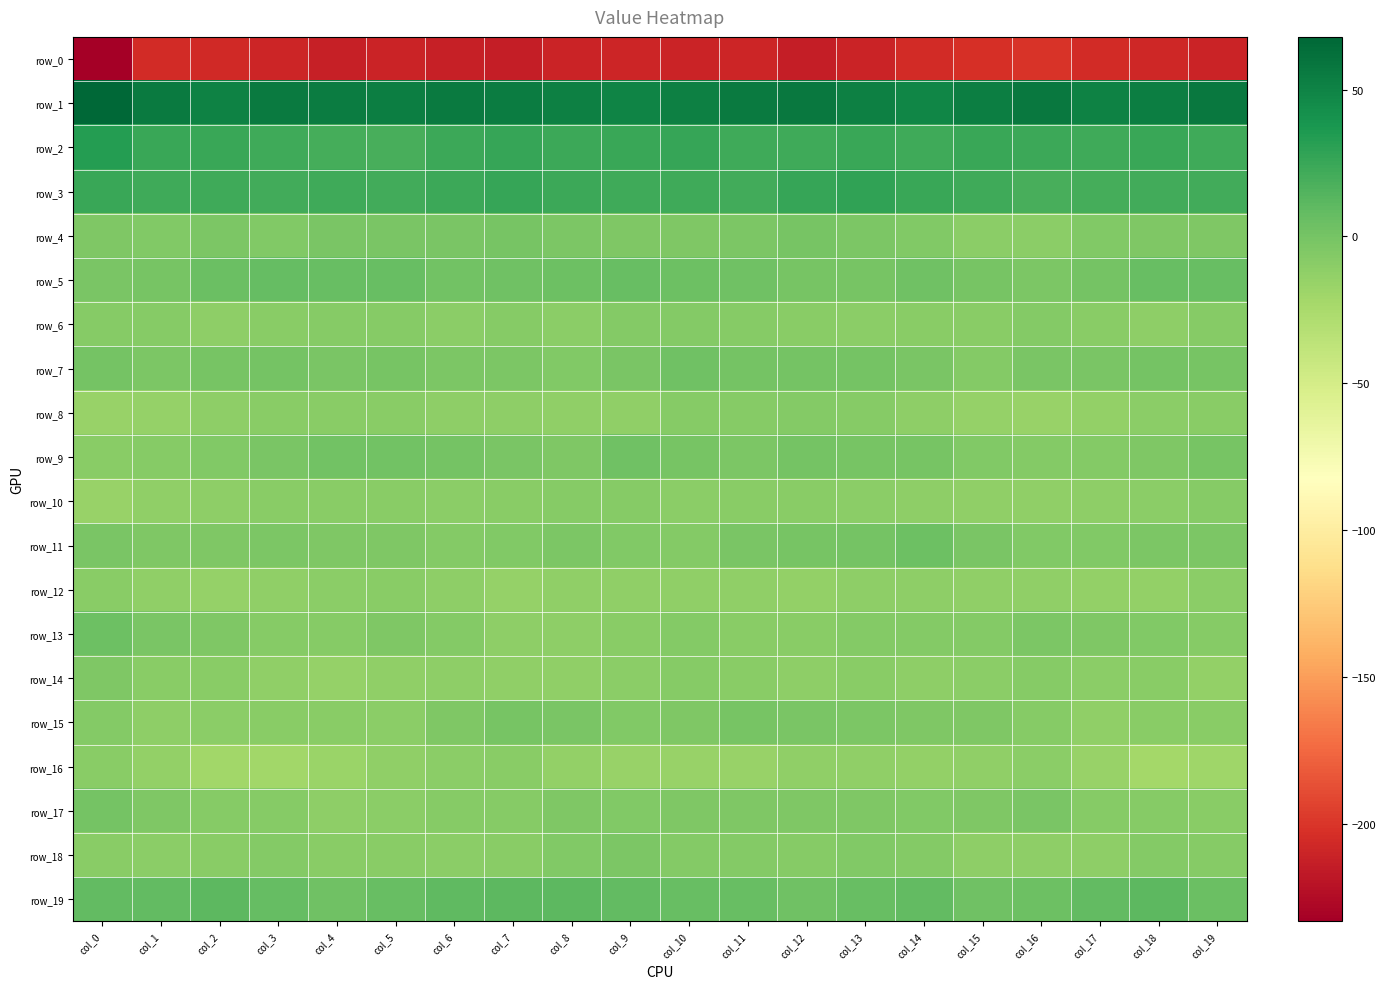

What is the smallest value displayed?

-233.4